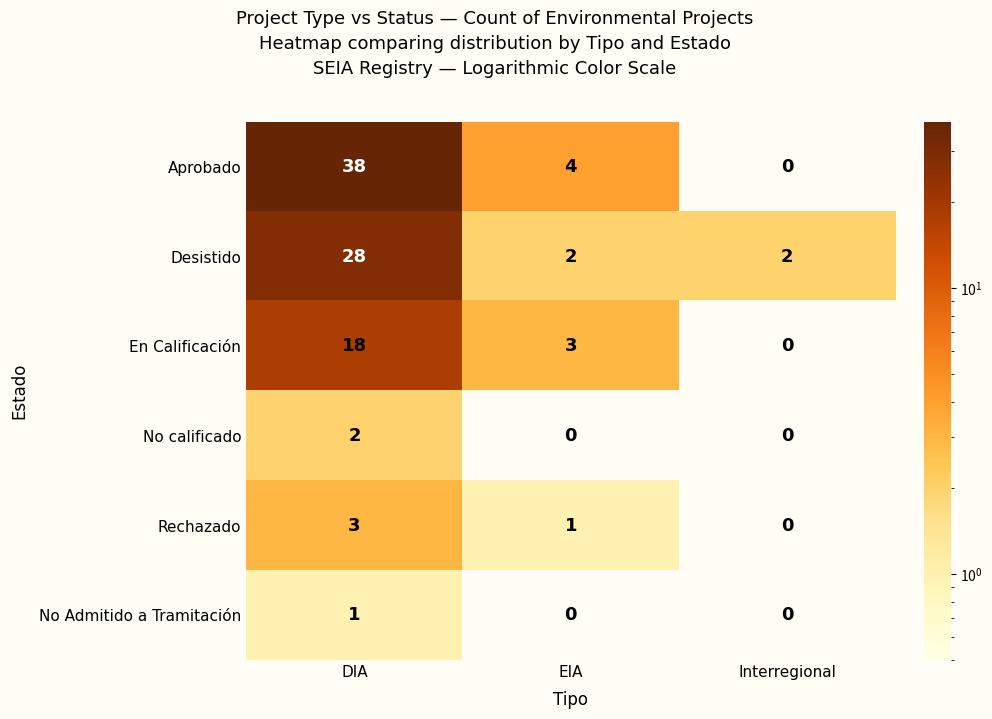

How many distinct data groups are displayed?

6